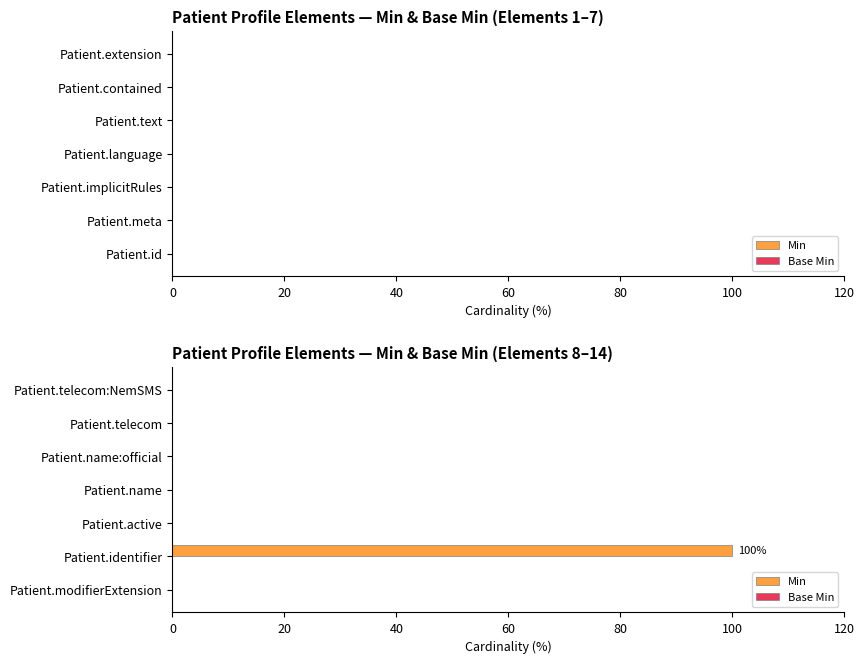

What is the sum of all values?

100